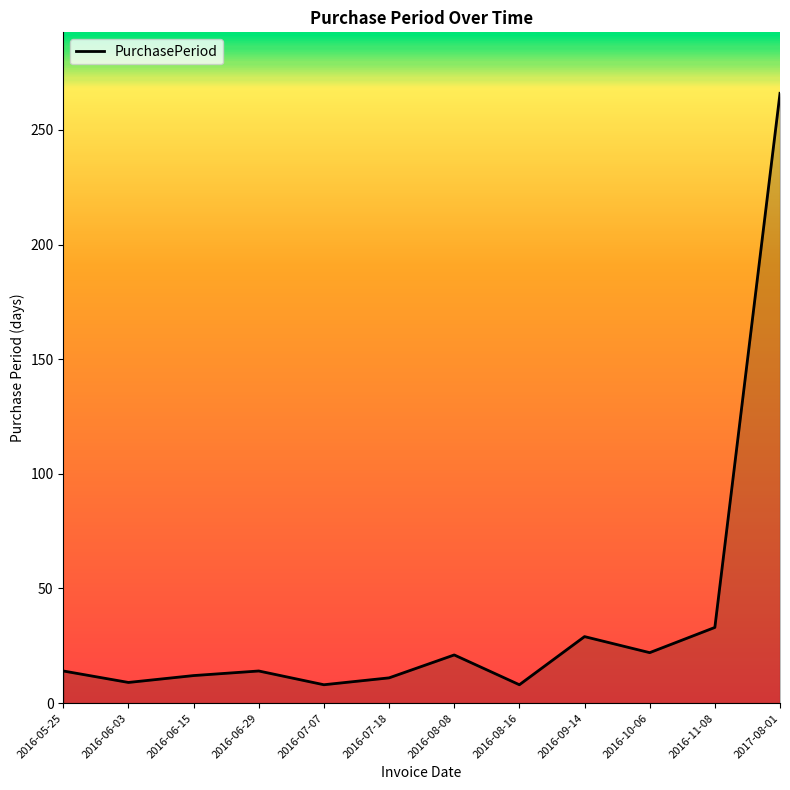

Is it true that the value at 2016-08-16 is 8?

True